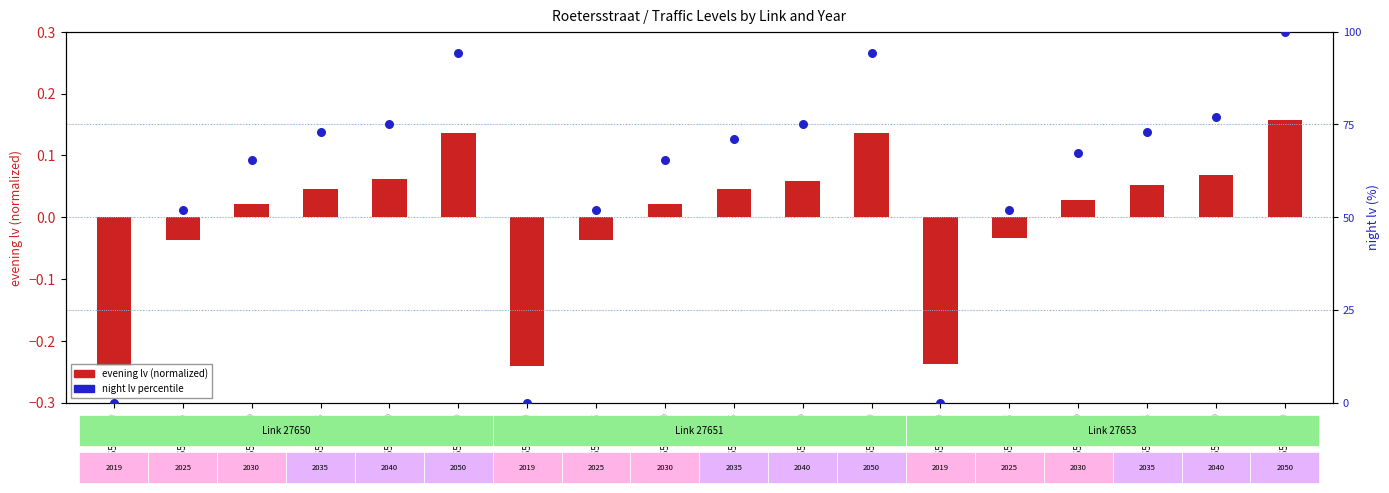

Which series reaches the maximum Y coordinate?

night lv percentile